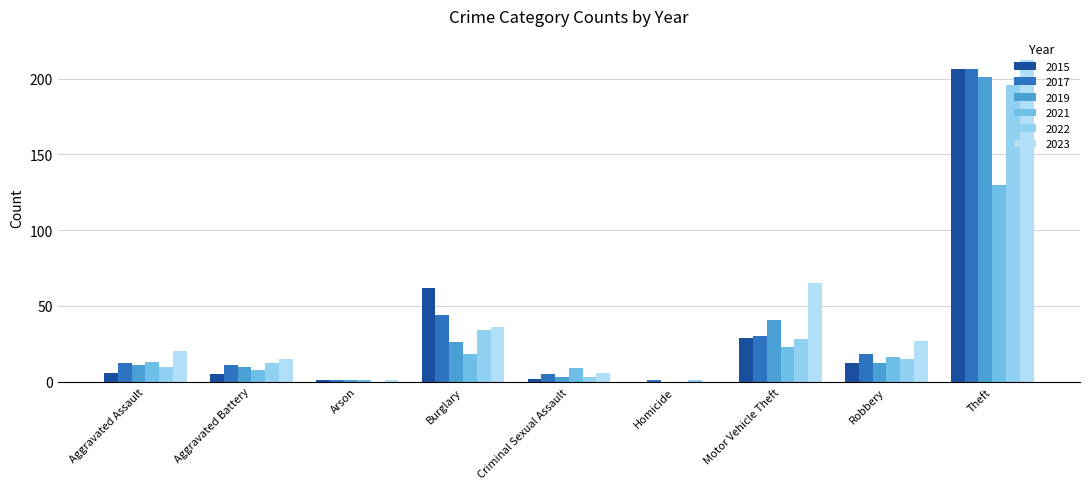

List the series in order of their peak value, lowest first.

2021, 2022, 2019, 2015, 2017, 2023